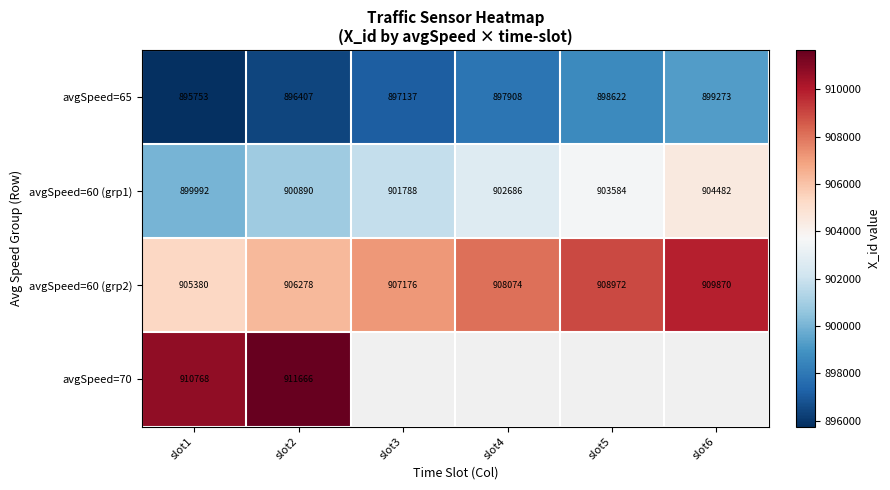

Is it true that avgSpeed=65 equals 1347539 at slot1?

False